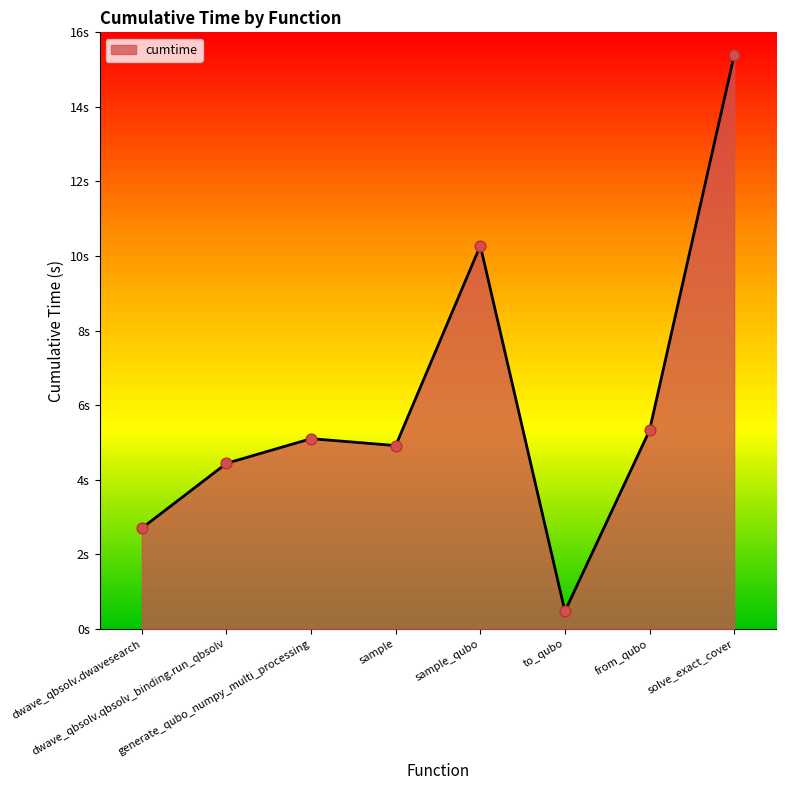

What is the ratio of the value at from_qubo to the value at generate_qubo_numpy_multi_processing?

1.0